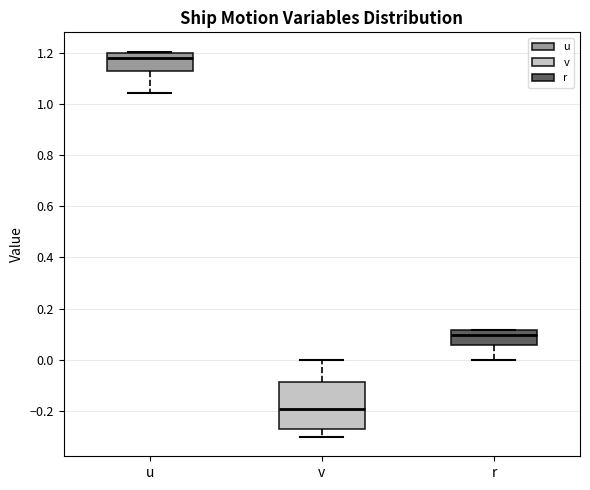

Comparing the boxes themselves (not the whiskers), which one is the tallest?

v